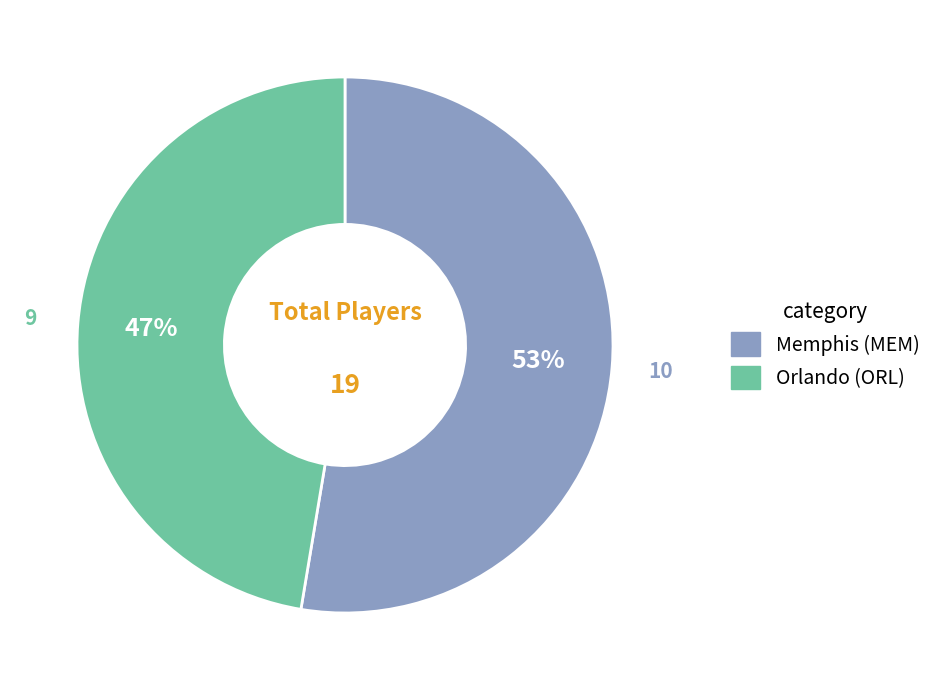

Which category has the smallest portion of the pie?

Orlando (ORL)